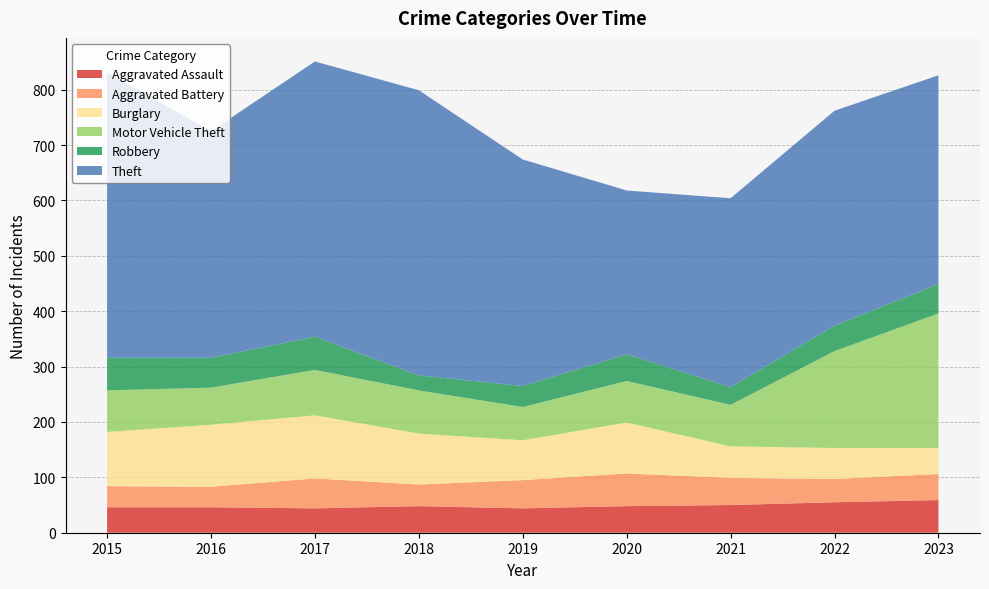

Reading right to left, list all the values displayed in this chart.

Aggravated Assault: 2023=59	2022=55	2021=50	2020=48	2019=44	2018=48	2017=44	2016=46	2015=46
Aggravated Battery: 2023=47	2022=42	2021=49	2020=59	2019=51	2018=39	2017=54	2016=37	2015=38
Burglary: 2023=47	2022=56	2021=57	2020=92	2019=72	2018=92	2017=114	2016=112	2015=98
Motor Vehicle Theft: 2023=243	2022=175	2021=75	2020=75	2019=60	2018=78	2017=82	2016=67	2015=75
Robbery: 2023=53	2022=46	2021=32	2020=48	2019=38	2018=27	2017=60	2016=54	2015=59
Theft: 2023=377	2022=388	2021=341	2020=296	2019=409	2018=515	2017=497	2016=409	2015=515